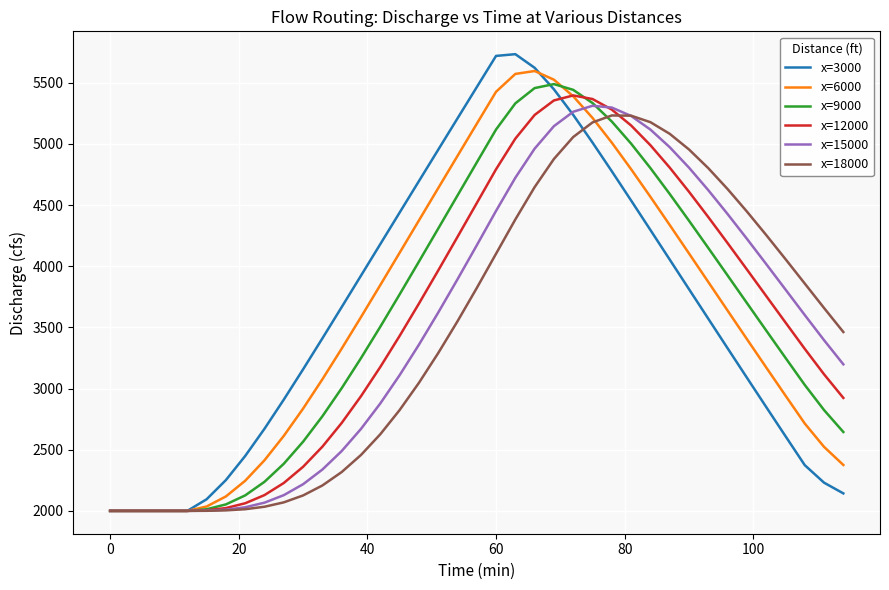

What is the greatest value displayed?

5734.4